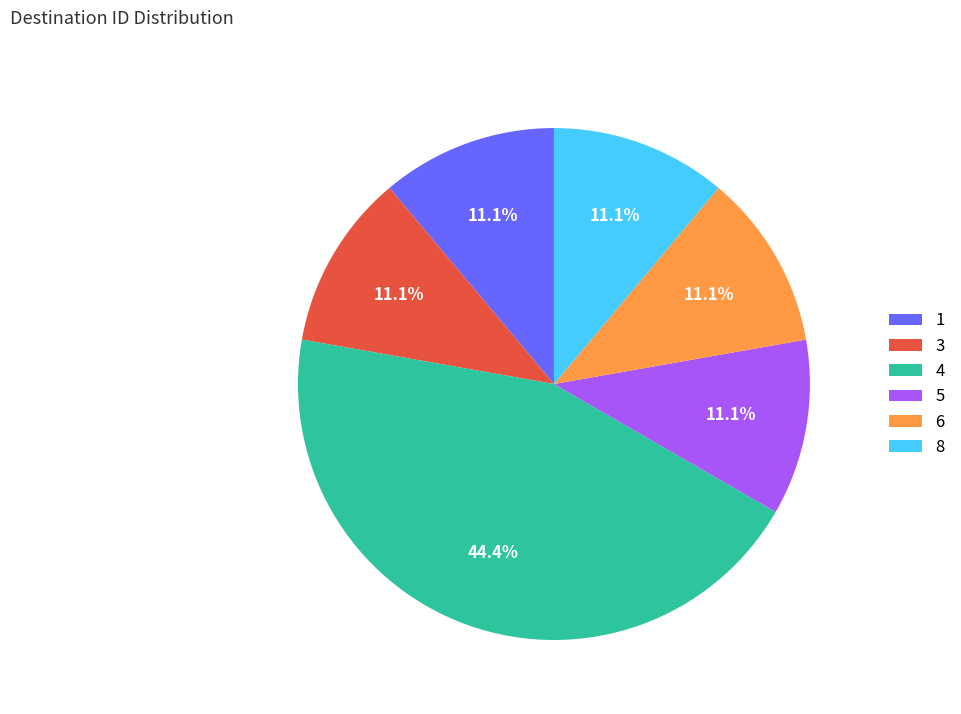

What is the ratio of the value at 5 to the value at 1?

1.0